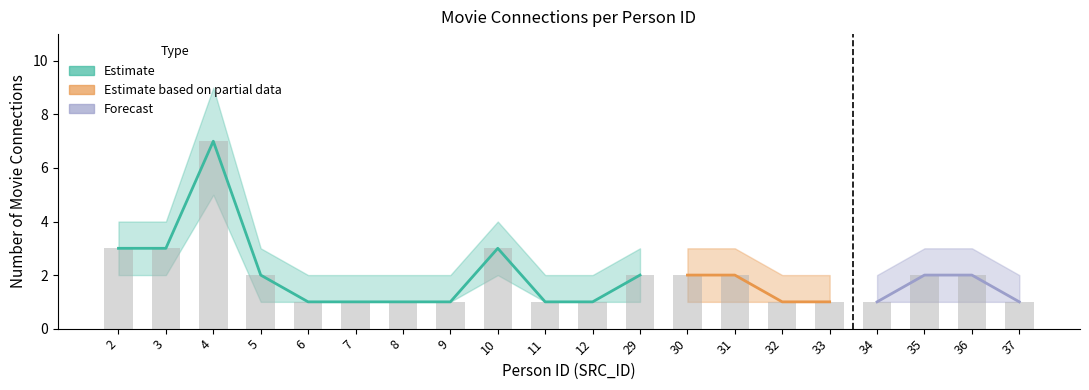

Which label corresponds to the largest value in the chart?

4